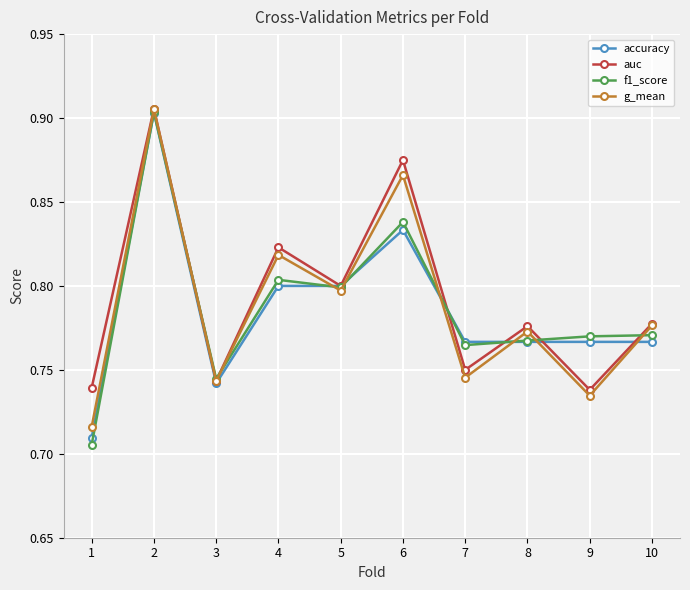

What is the total value across all series at 1?

2.9